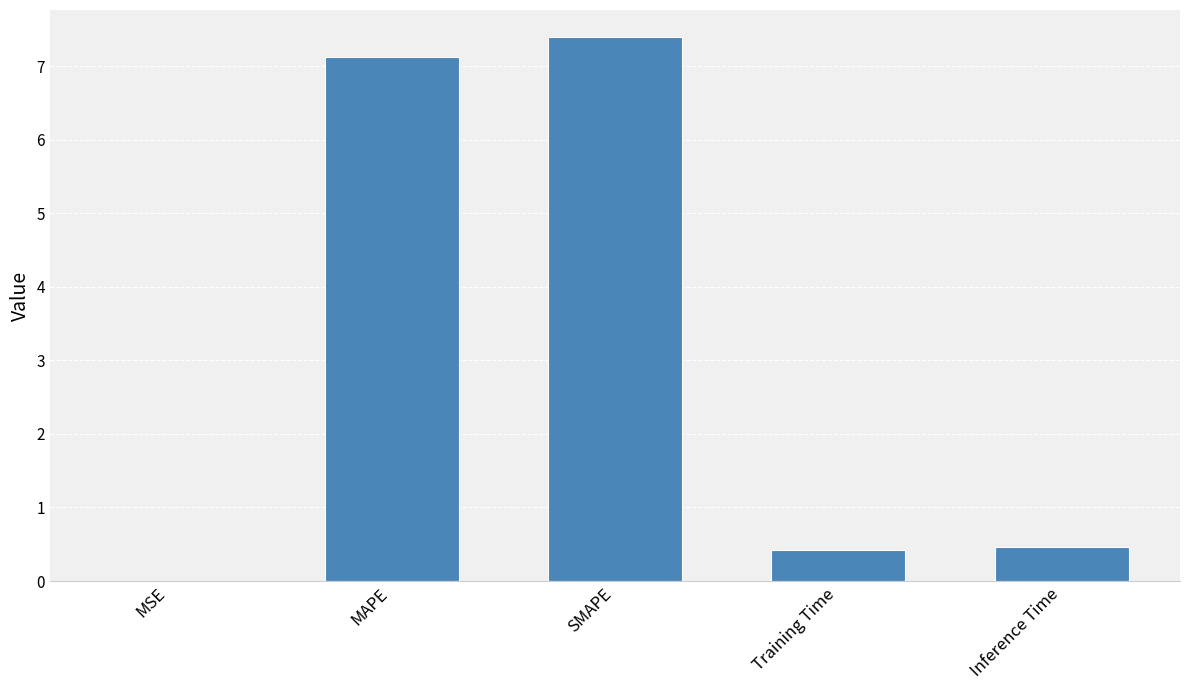

What value does the data have at MAPE?

7.1